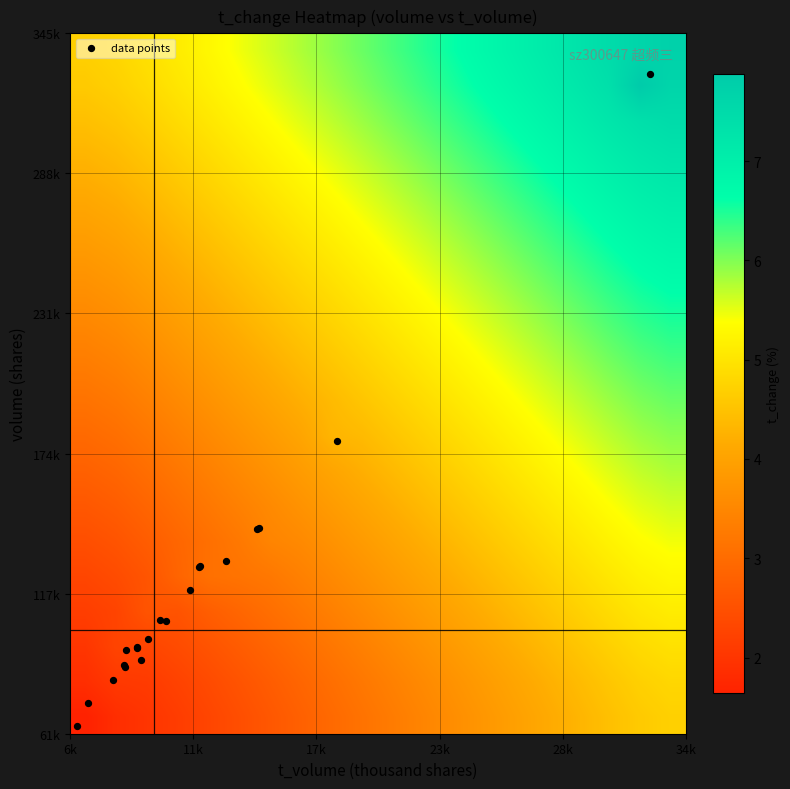

Which series has the largest range (max minus min)?

data points